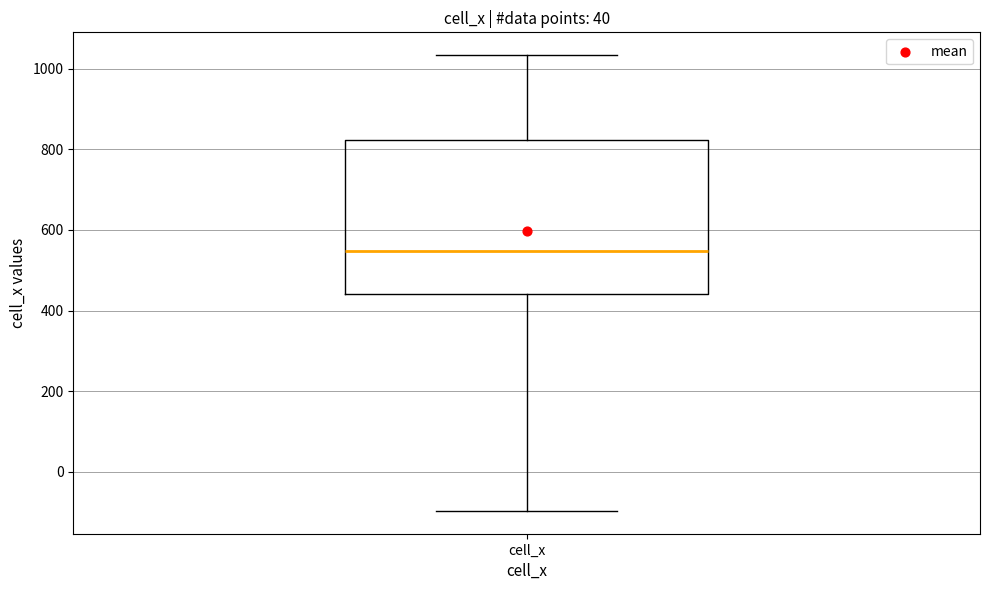

Transcribe this box plot: give where the median line is, the range the box spans, and where the two whiskers end, as read against the y-axis. The values are not printed on the chart, so give them approximately, as read against the axis.

median 540, box 440 to 820, whiskers -100 to 1040